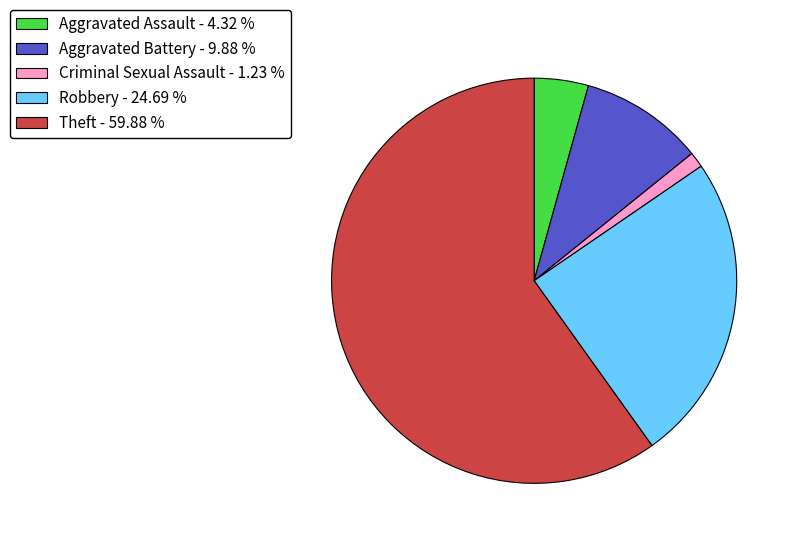

How many slices are in this pie chart?

5